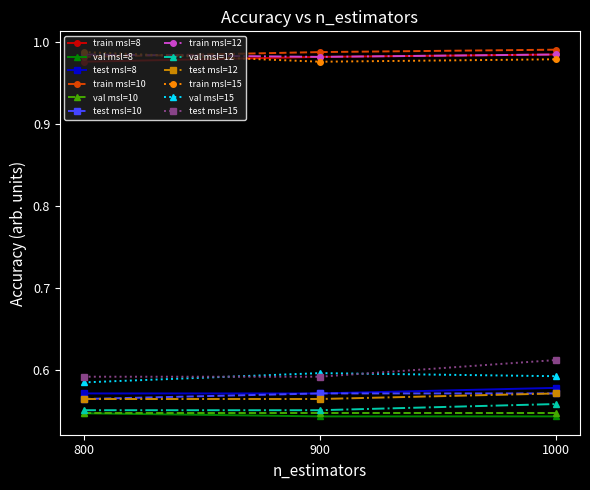

Is the value of val msl=8 at 1000 greater than the value of test msl=10 at 1000?

No